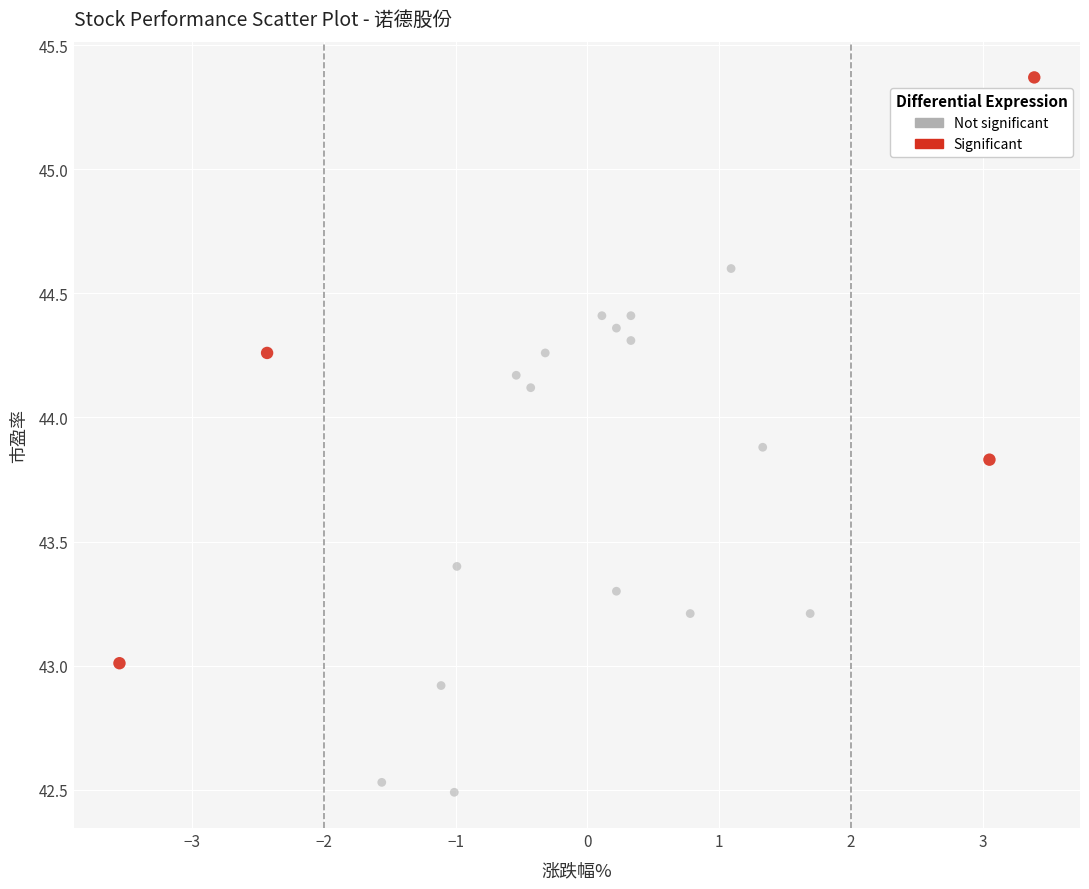

Which series reaches the minimum Y coordinate?

Not significant